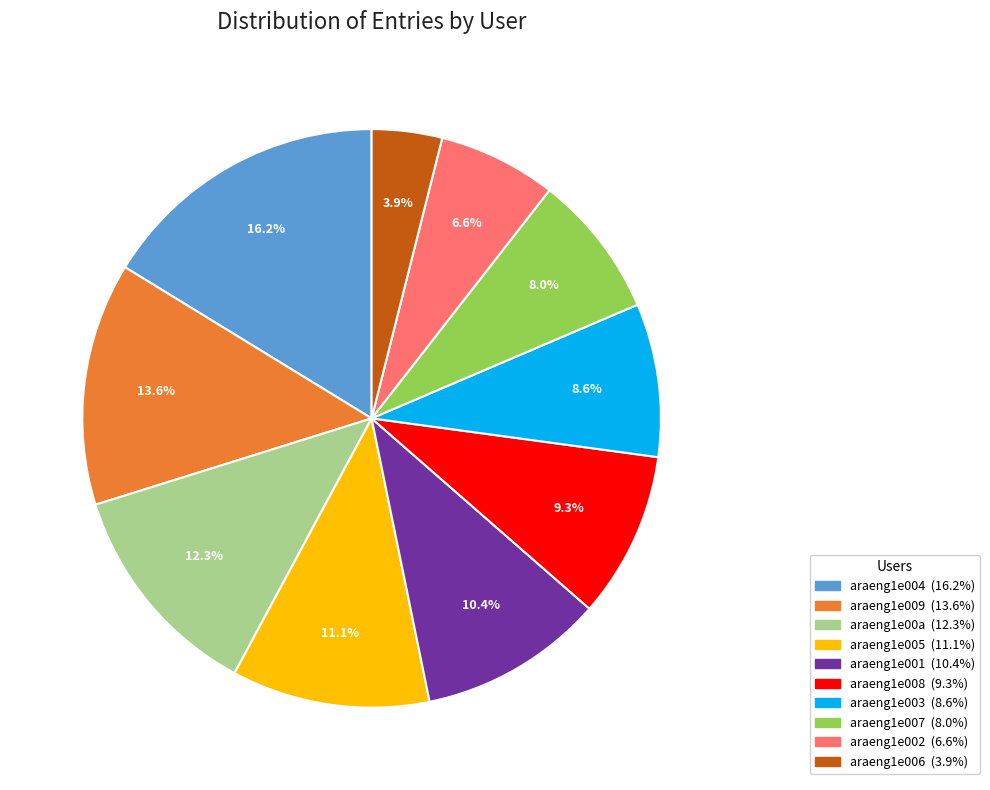

To the nearest percent, what portion does araeng1e001 represent?

10%